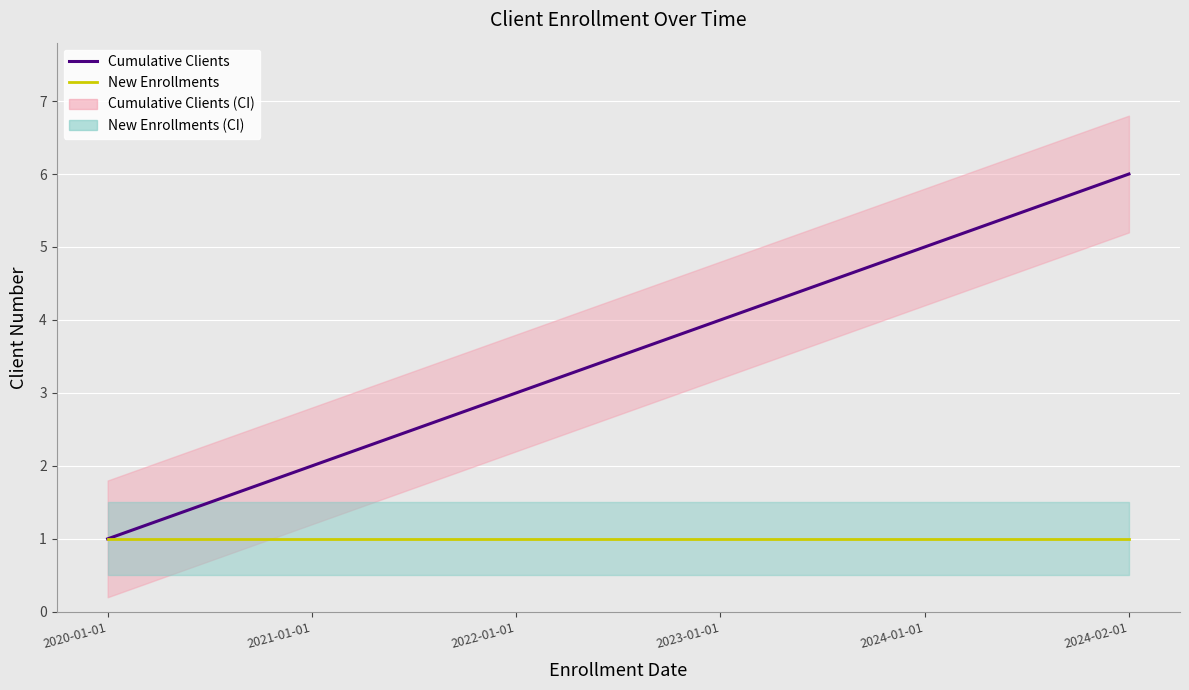

True or false: Cumulative Clients and New Enrollments cross at least once.

False